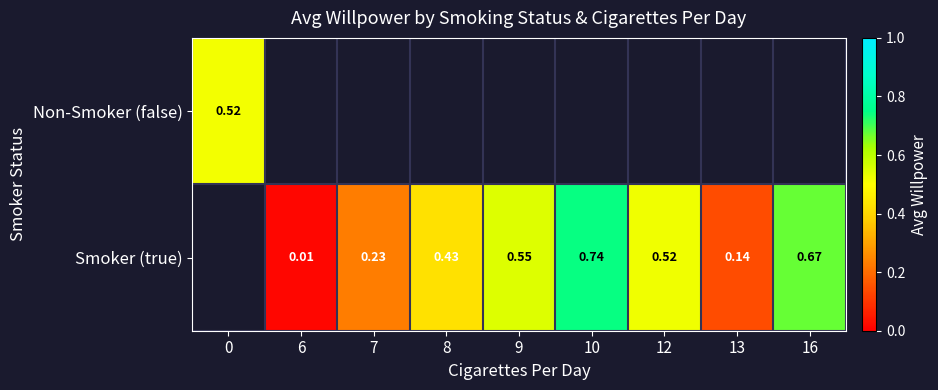

Is the value of Non-Smoker (false) at 0 greater than the value of Smoker (true) at 6?

Yes